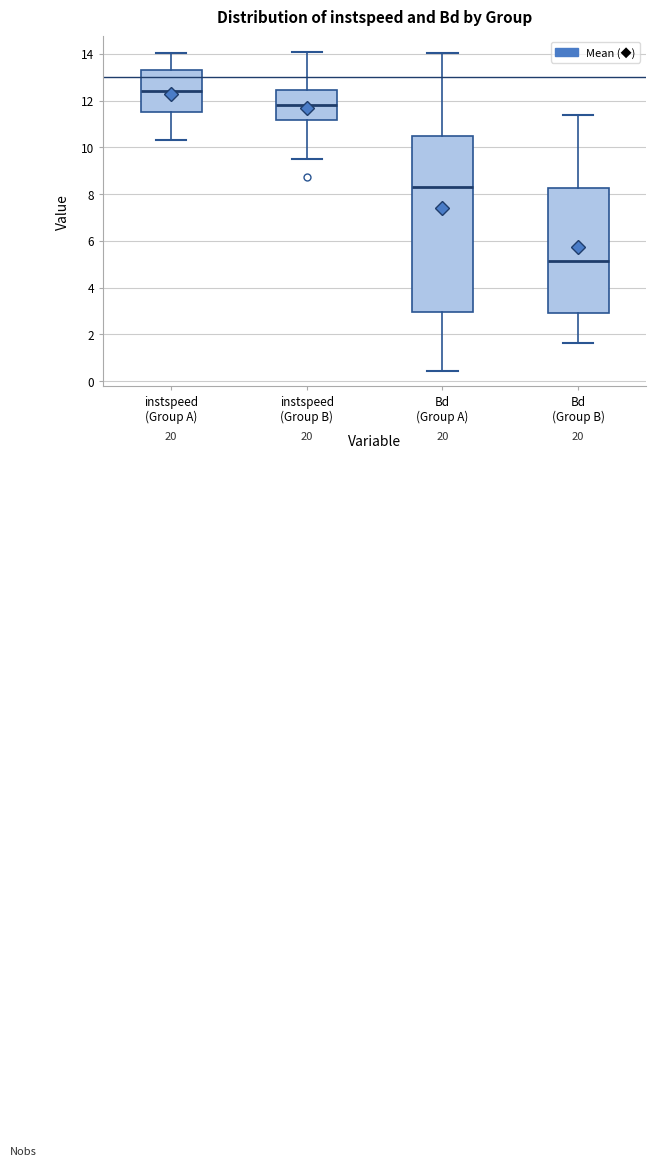

Reading left to right, transcribe this box plot: for each box, give where its median line is, the range the box spans, and where its two whiskers end, as read against the y-axis. The values are not printed on the chart, so give them approximately, as read against the axis.

instspeed (Group A): median 12.4, box 11.4 to 13.2, whiskers 10.4 to 14.0
instspeed (Group B): median 11.8, box 11.2 to 12.4, whiskers 9.6 to 14.0
Bd (Group A): median 8.2, box 3.0 to 10.4, whiskers 0.4 to 14.0
Bd (Group B): median 5.2, box 3.0 to 8.2, whiskers 1.6 to 11.4